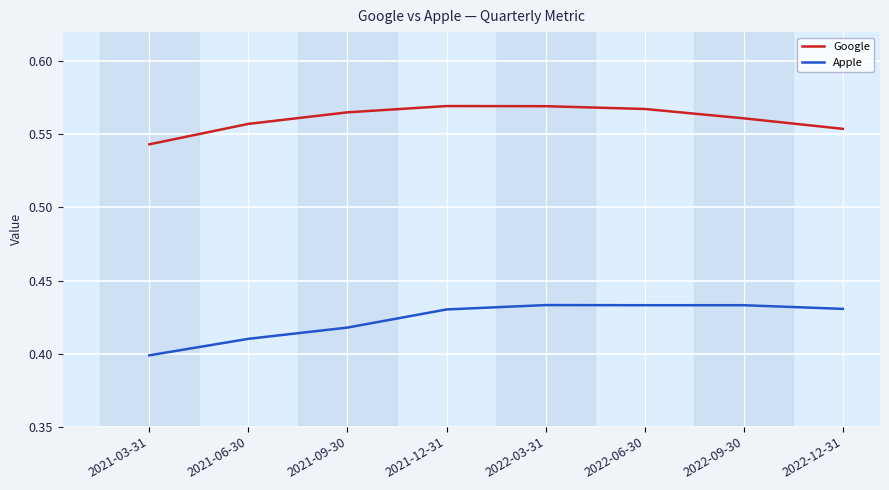

True or false: Google and Apple cross at least once.

False